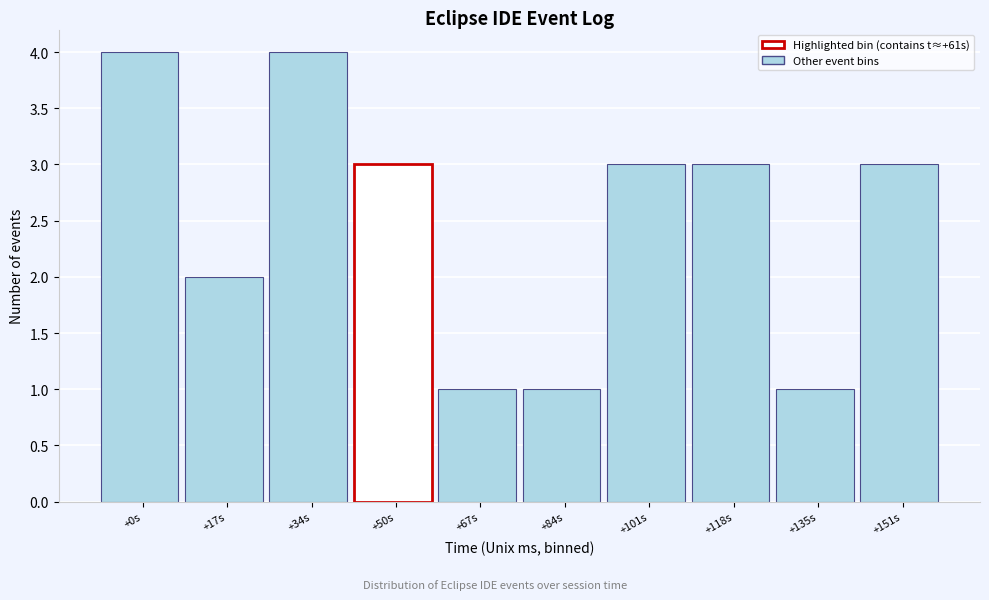

Reading left to right, list all the values displayed in this chart.

4	2	4	3	1	1	3	3	1	3